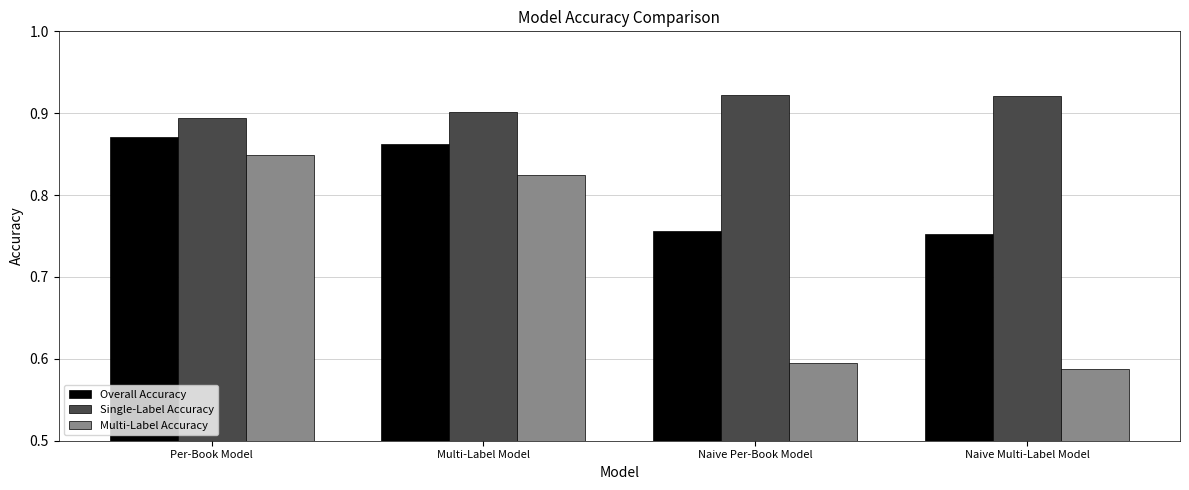

At which category is the sum across all series the highest?

Per-Book Model